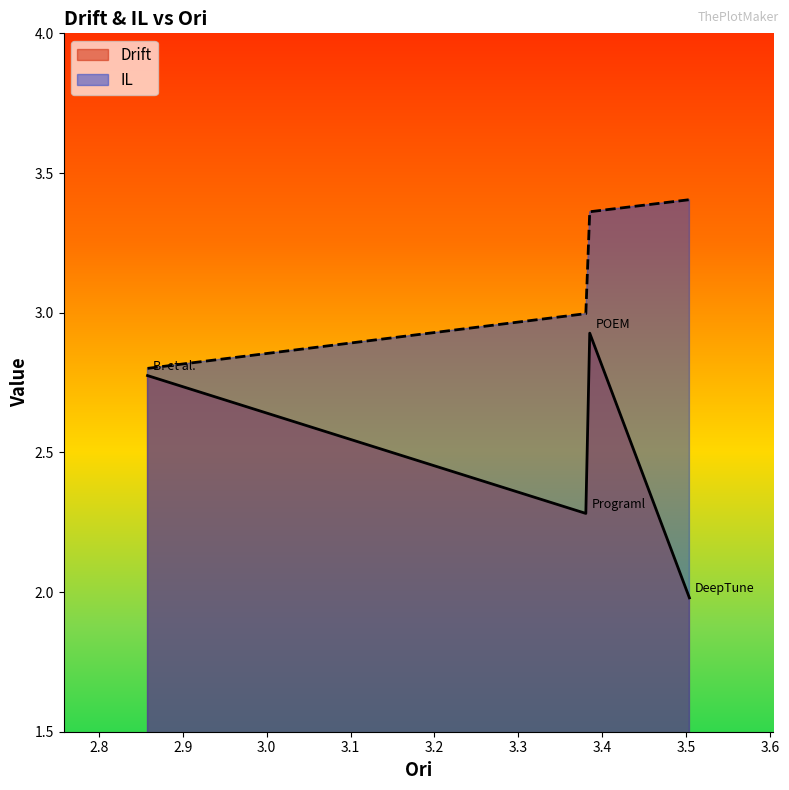

At which category is the sum across all series the highest?

POEM